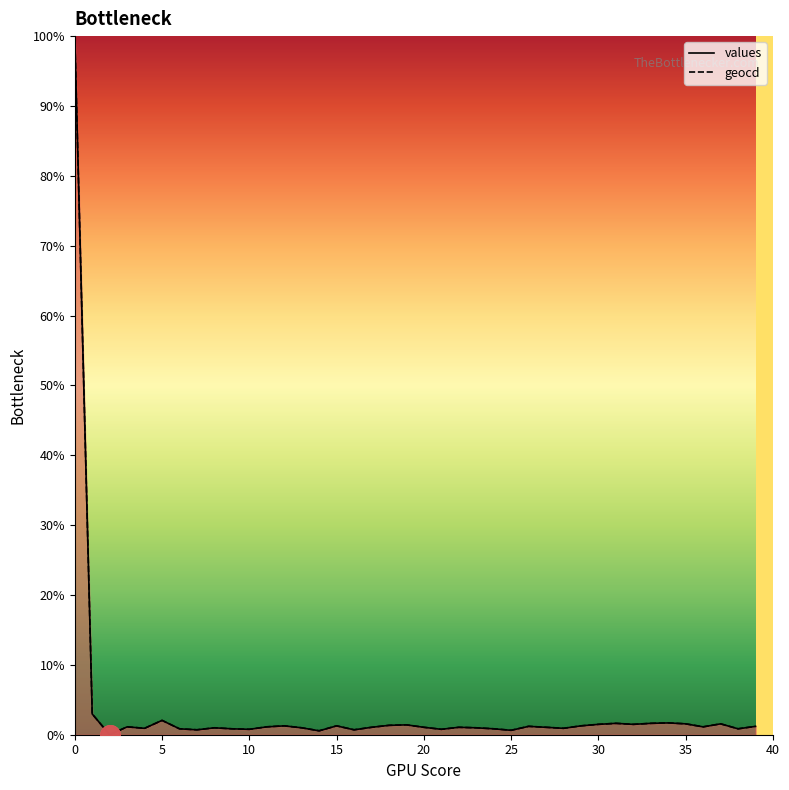

Which series has the largest total across all categories?

geocd